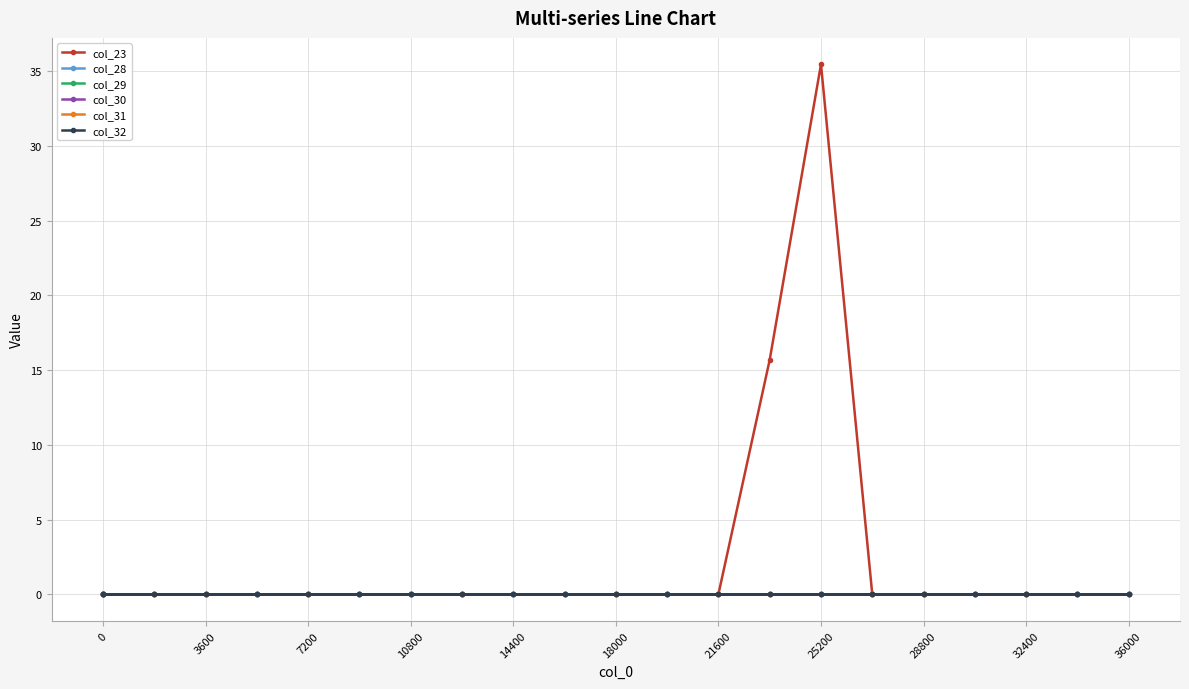

At how many categories does at least one series exceed 22?

1